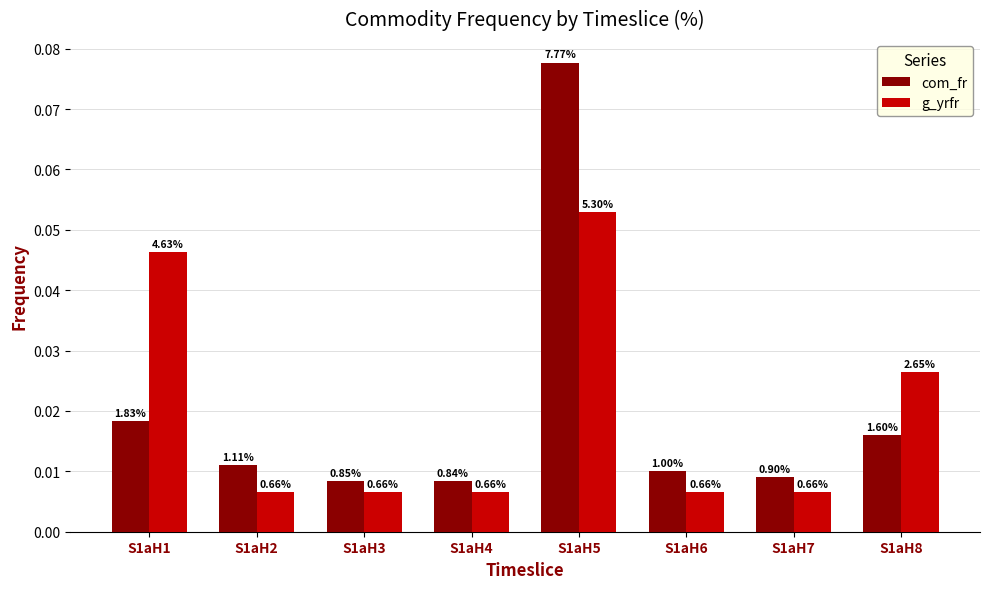

What are all the series names shown in the legend?

com_fr, g_yrfr